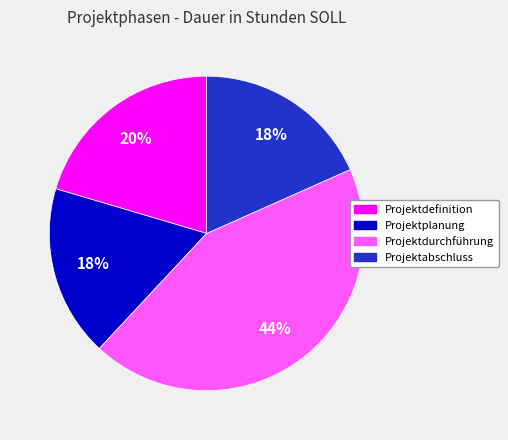

Does Projektdefinition represent more than half of the total?

No